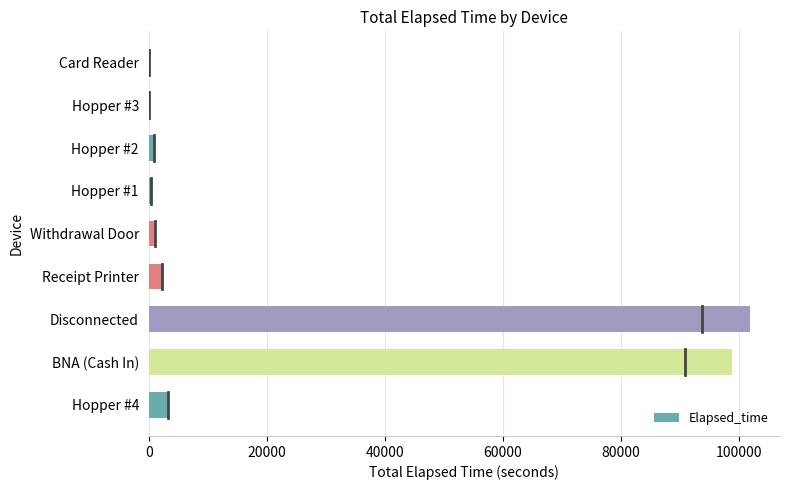

Between Disconnected and Hopper #4, which is larger?

Disconnected